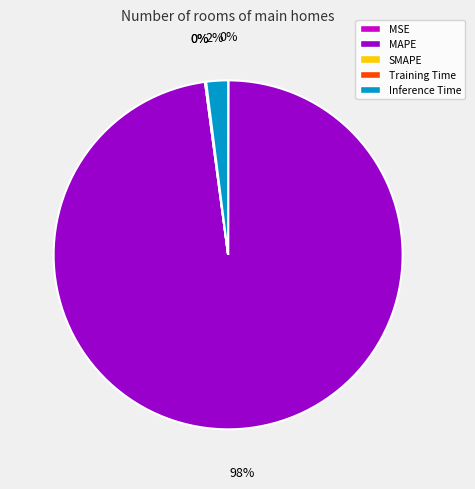

How many segments does this pie chart have?

5